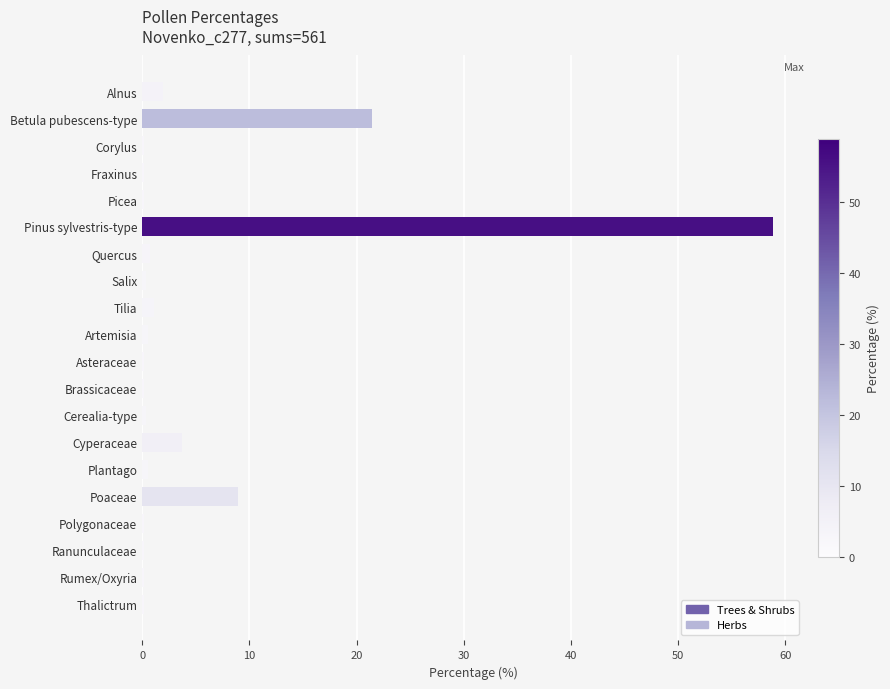

At which label is the value closest to 29?

Betula pubescens-type